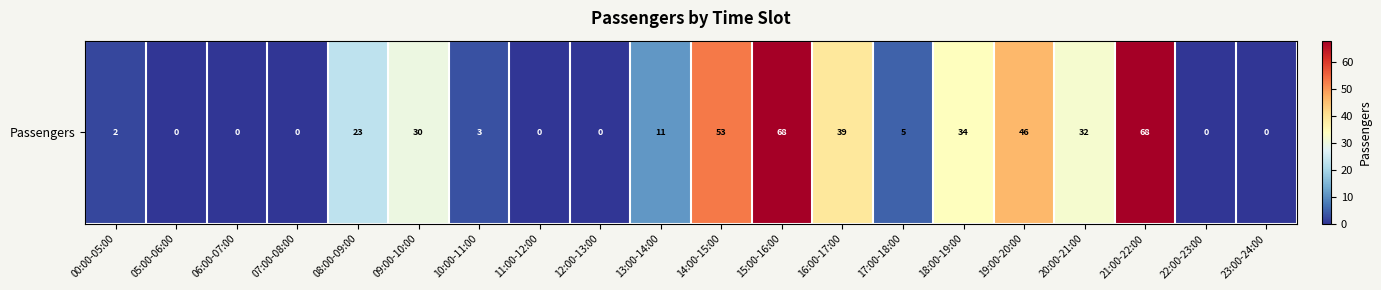

How many positive values are there?

13